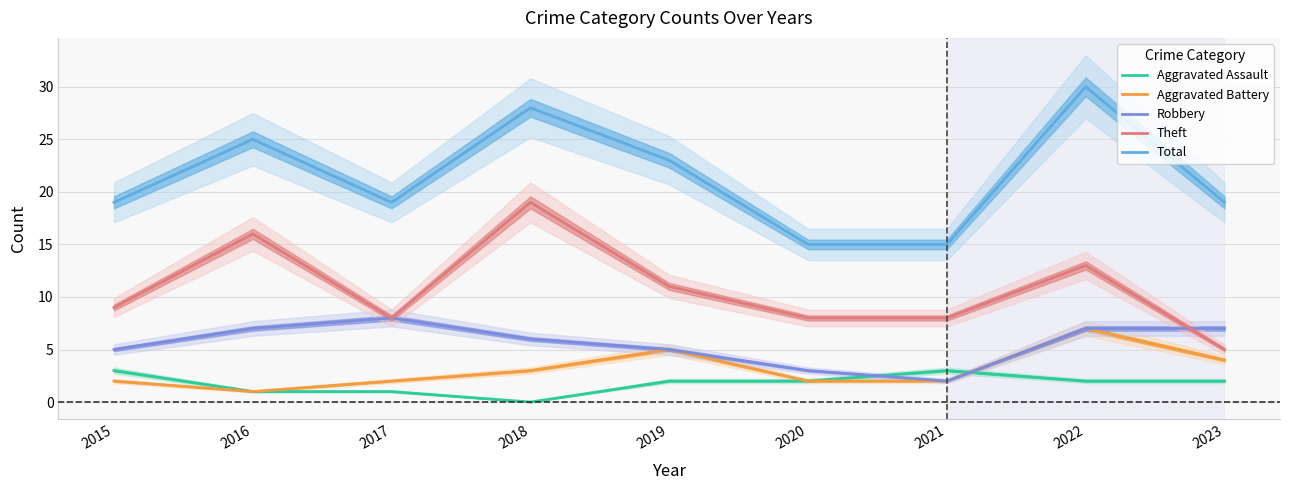

Between 2015 and 2023, which series saw the biggest shift?

Theft